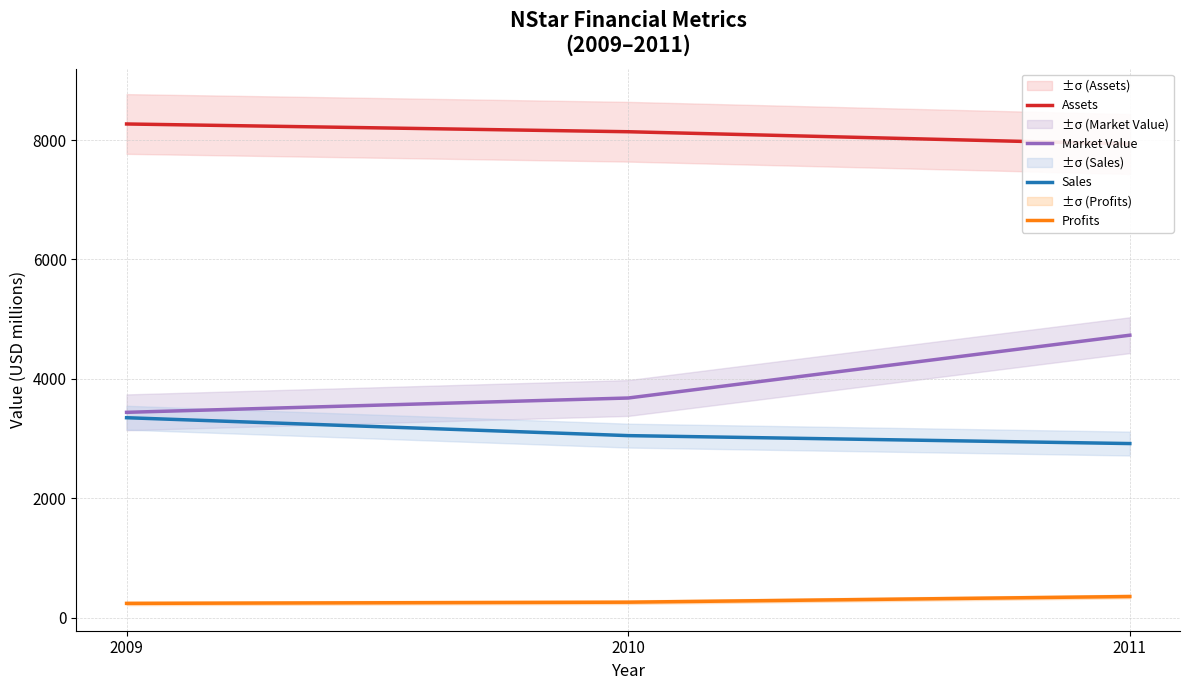

At 2011, list the series in order from largest to smallest.

Assets, Market Value, Sales, Profits